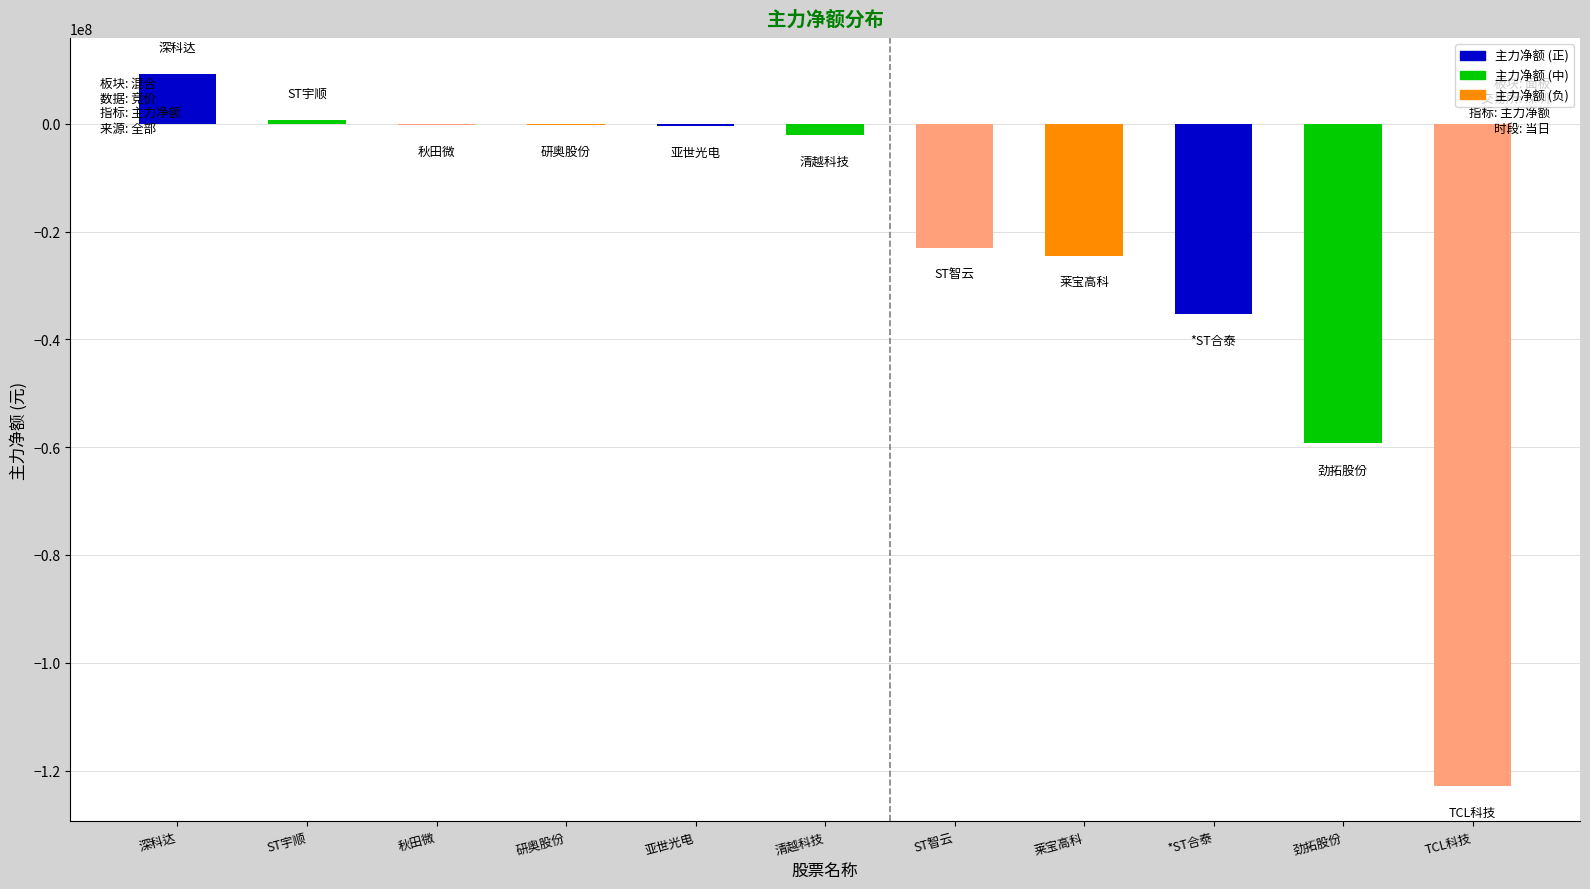

What is the average value?

-23447404